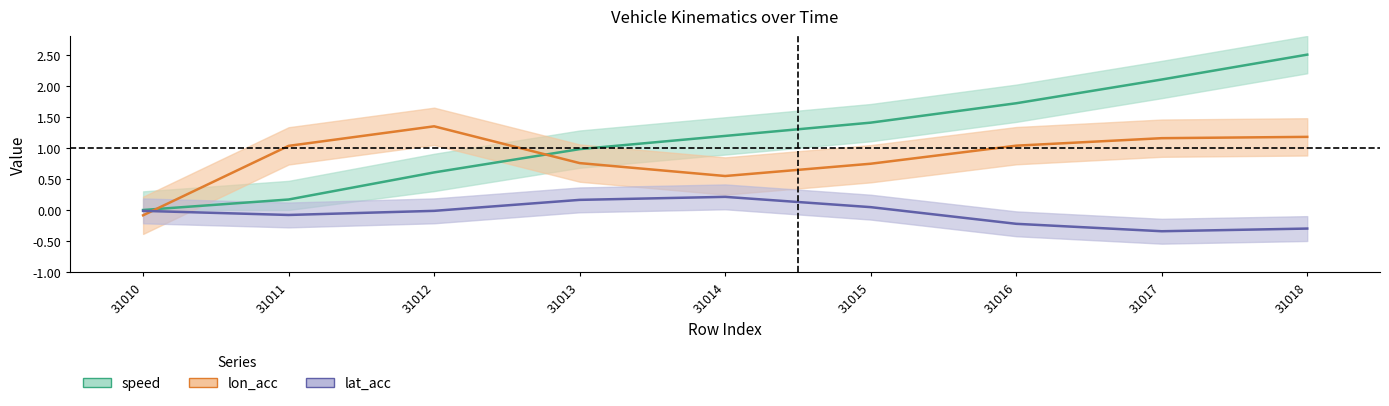

How many lines are shown in the chart?

3